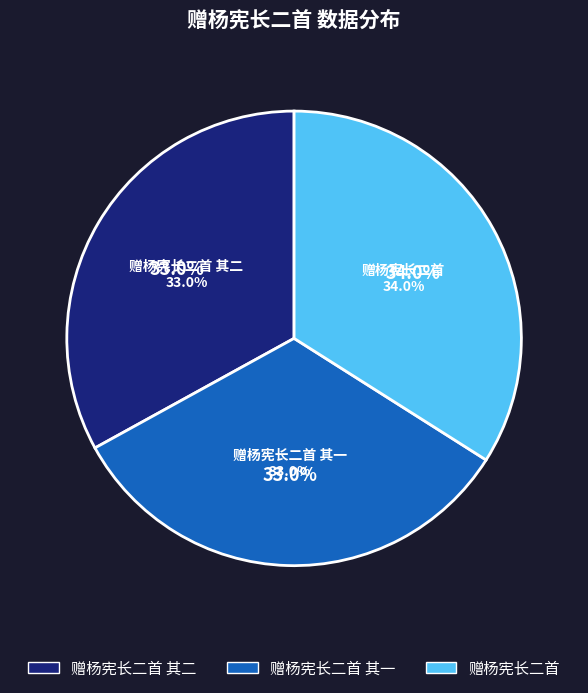

Which has a higher value, 赠杨宪长二首 or 赠杨宪长二首 其一?

赠杨宪长二首